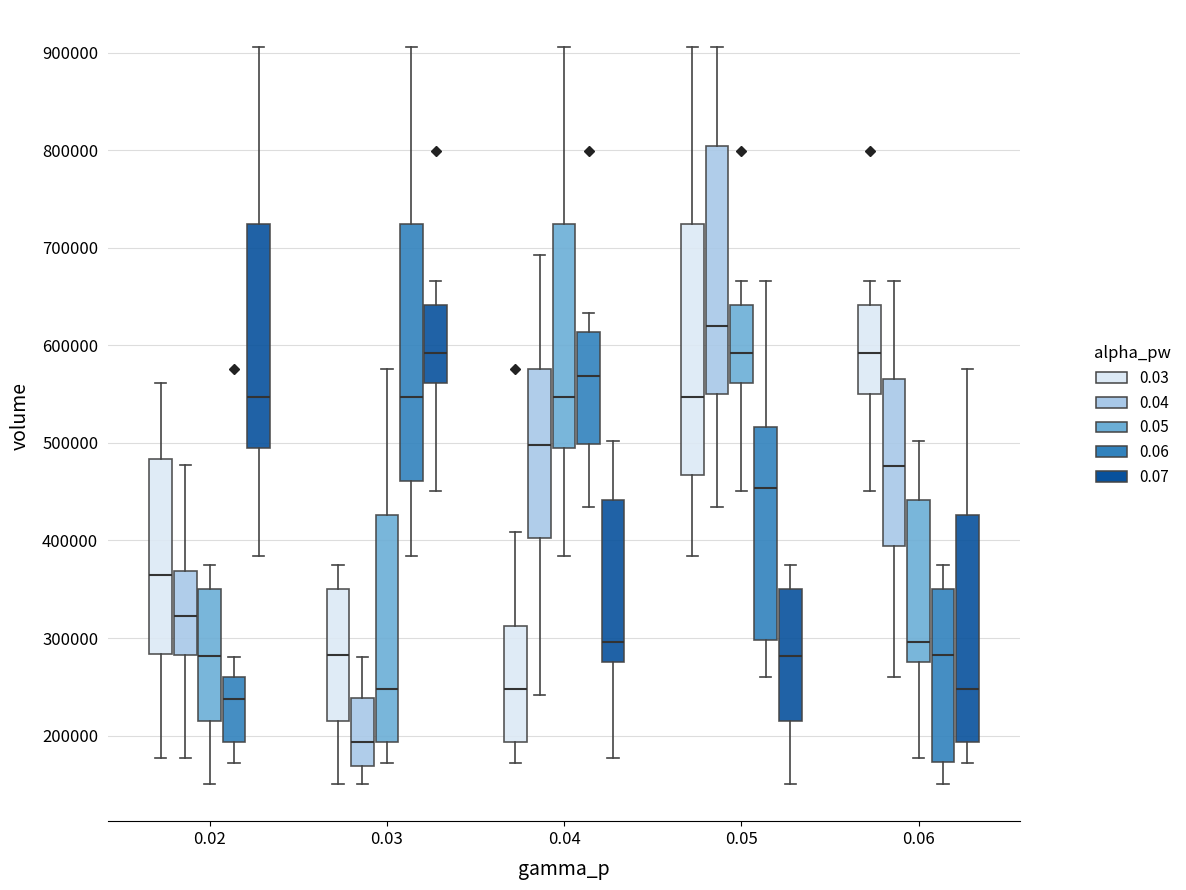

Reading left to right, read every box against the y-axis: the position of its median line, the range the box covers, and the ends of its whiskers. The values are not printed on the chart, so give them approximately, as read against the axis.

0.02 (0.03): median 360000, box 280000 to 480000, whiskers 180000 to 560000
0.02 (0.04): median 320000, box 280000 to 370000, whiskers 180000 to 480000
0.02 (0.05): median 280000, box 210000 to 350000, whiskers 150000 to 370000
0.02 (0.06): median 240000, box 190000 to 260000, whiskers 170000 to 280000
0.02 (0.07): median 550000, box 490000 to 720000, whiskers 380000 to 910000
0.03 (0.03): median 280000, box 210000 to 350000, whiskers 150000 to 370000
0.03 (0.04): median 190000, box 170000 to 240000, whiskers 150000 to 280000
0.03 (0.05): median 250000, box 190000 to 430000, whiskers 170000 to 580000
0.03 (0.06): median 550000, box 460000 to 720000, whiskers 380000 to 910000
0.03 (0.07): median 590000, box 560000 to 640000, whiskers 450000 to 670000
0.04 (0.03): median 250000, box 190000 to 310000, whiskers 170000 to 410000
0.04 (0.04): median 500000, box 400000 to 580000, whiskers 240000 to 690000
0.04 (0.05): median 550000, box 490000 to 720000, whiskers 380000 to 910000
0.04 (0.06): median 570000, box 500000 to 610000, whiskers 430000 to 630000
0.04 (0.07): median 300000, box 280000 to 440000, whiskers 180000 to 500000
0.05 (0.03): median 550000, box 470000 to 720000, whiskers 380000 to 910000
0.05 (0.04): median 620000, box 550000 to 800000, whiskers 430000 to 910000
0.05 (0.05): median 590000, box 560000 to 640000, whiskers 450000 to 670000
0.05 (0.06): median 450000, box 300000 to 520000, whiskers 260000 to 670000
0.05 (0.07): median 280000, box 210000 to 350000, whiskers 150000 to 370000
0.06 (0.03): median 590000, box 550000 to 640000, whiskers 450000 to 670000
0.06 (0.04): median 480000, box 390000 to 570000, whiskers 260000 to 670000
0.06 (0.05): median 300000, box 280000 to 440000, whiskers 180000 to 500000
0.06 (0.06): median 280000, box 170000 to 350000, whiskers 150000 to 370000
0.06 (0.07): median 250000, box 190000 to 430000, whiskers 170000 to 580000